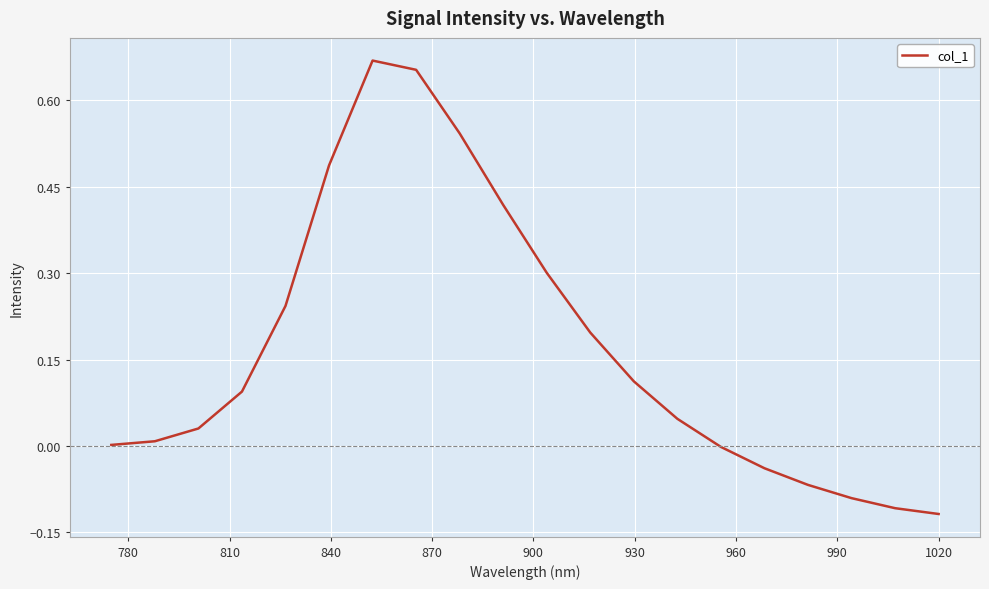

What is the difference between the maximum and minimum values?

0.8